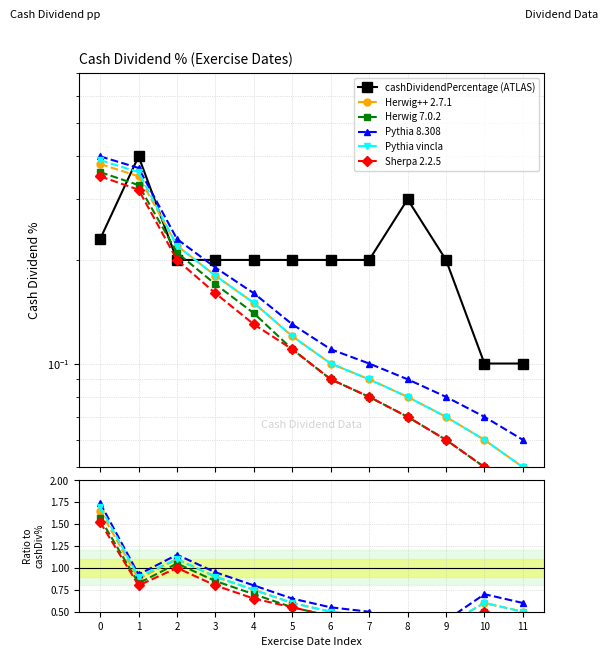

Which series has the widest spread of values?

Pythia 8.308